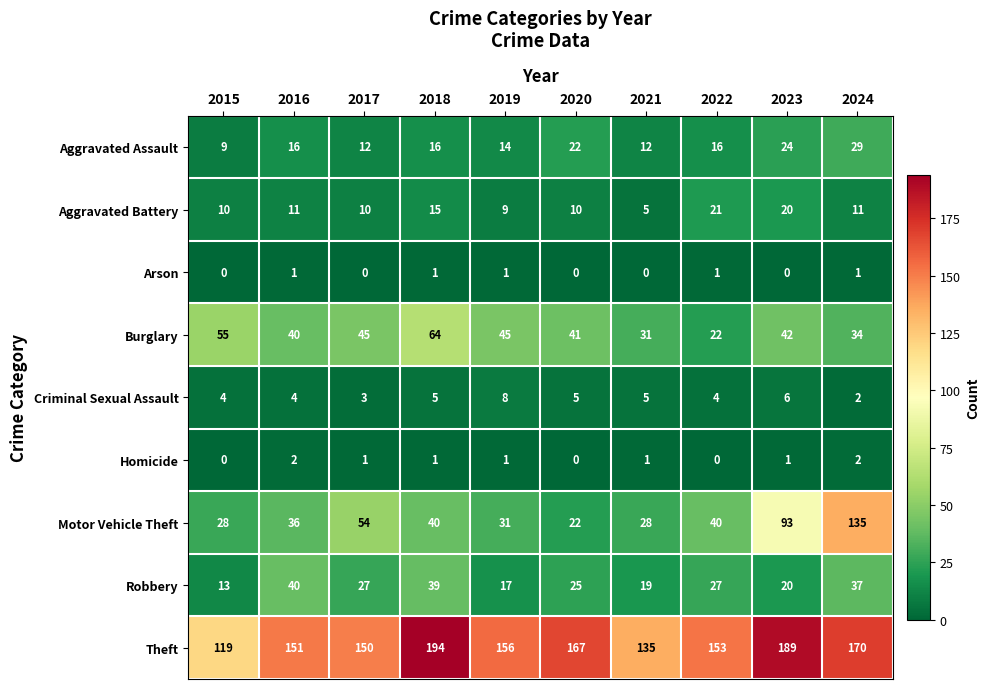

What value does the Aggravated Battery series have at 2023?

20